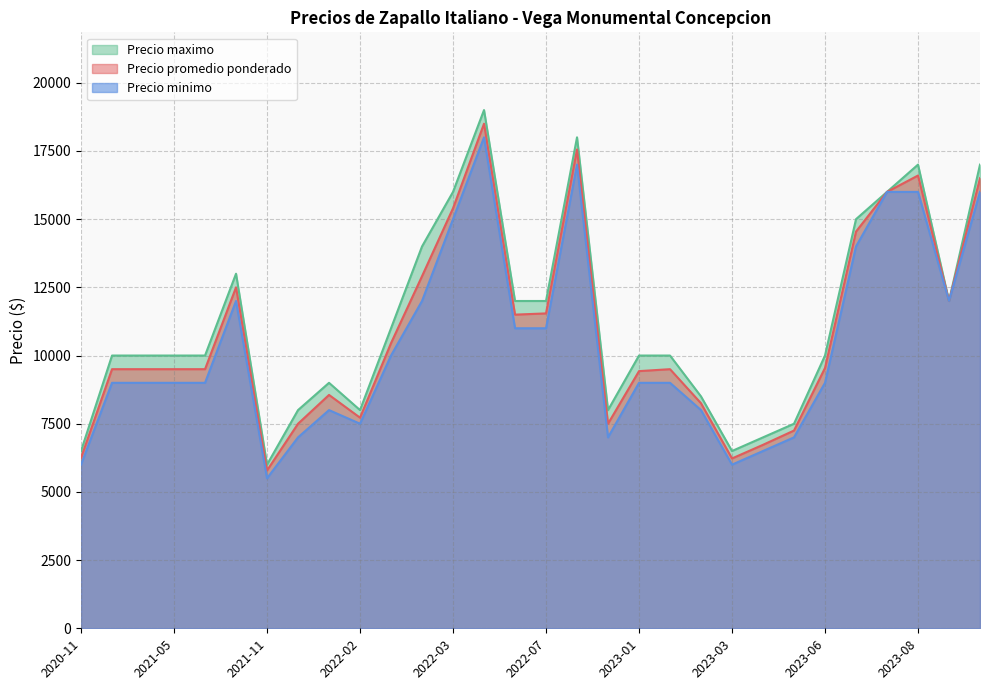

Which series has the widest spread of values?

Precio maximo